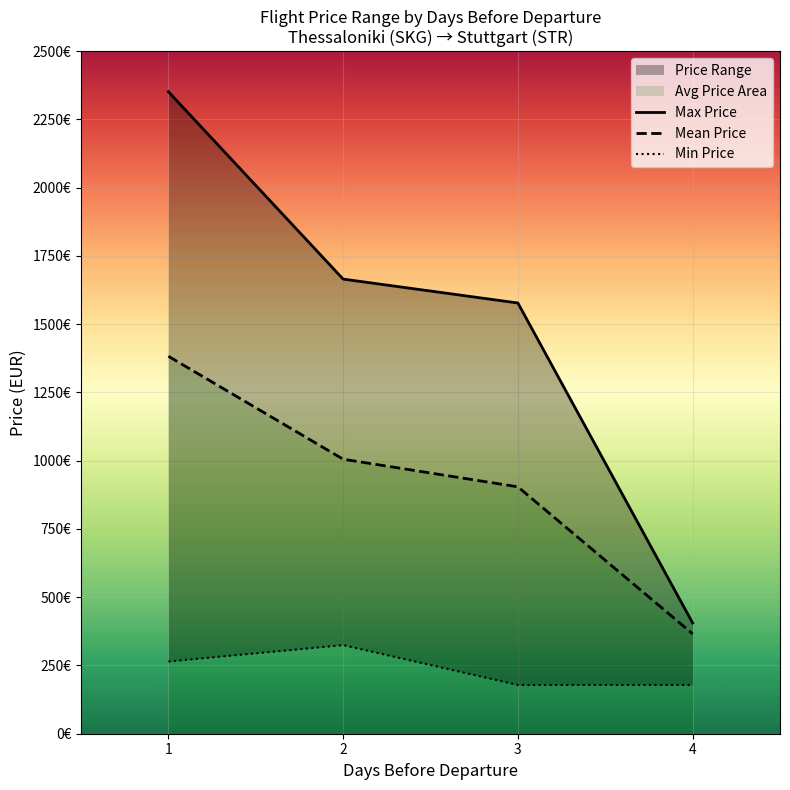

What is the greatest value displayed?

2351.4